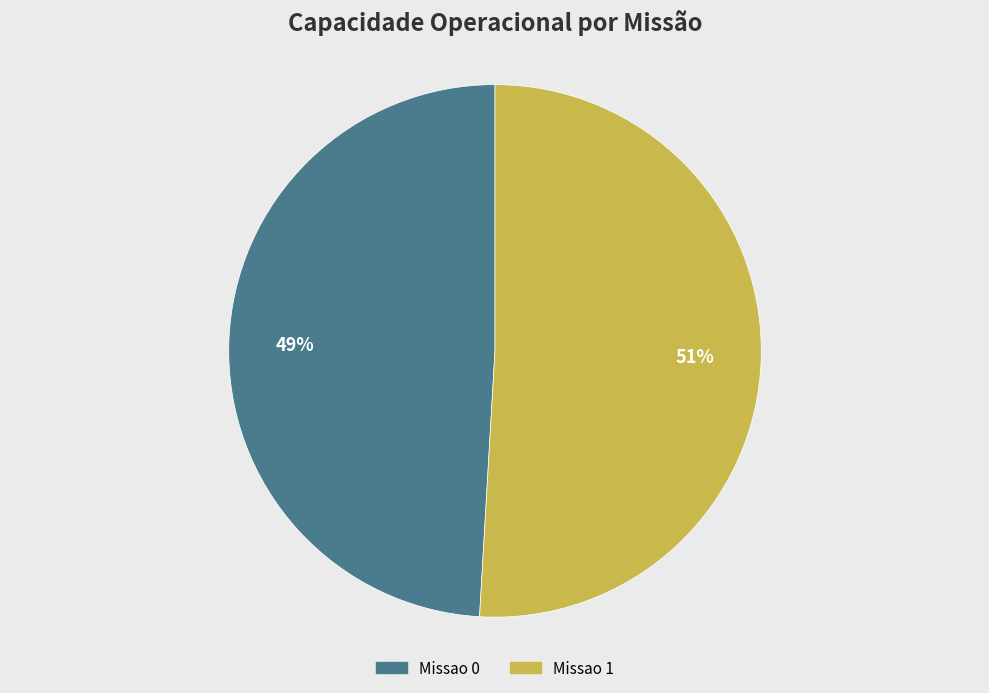

Which category has the biggest portion of the pie?

Missao 1